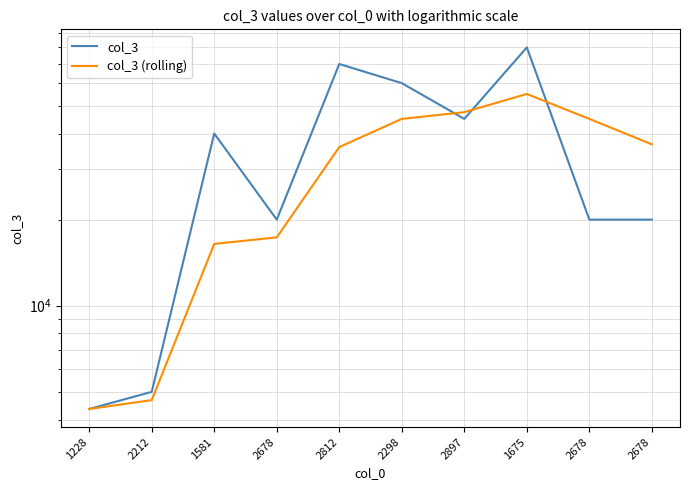

Which series has the largest range (max minus min)?

col_3